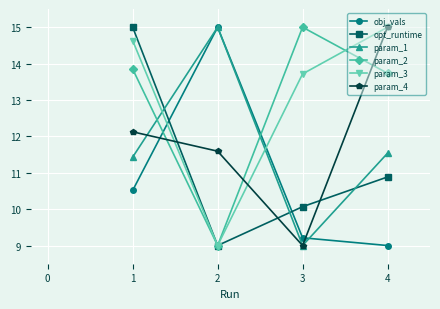

In param_1, how many points are lower than both neighbors (excluding endpoints)?

1